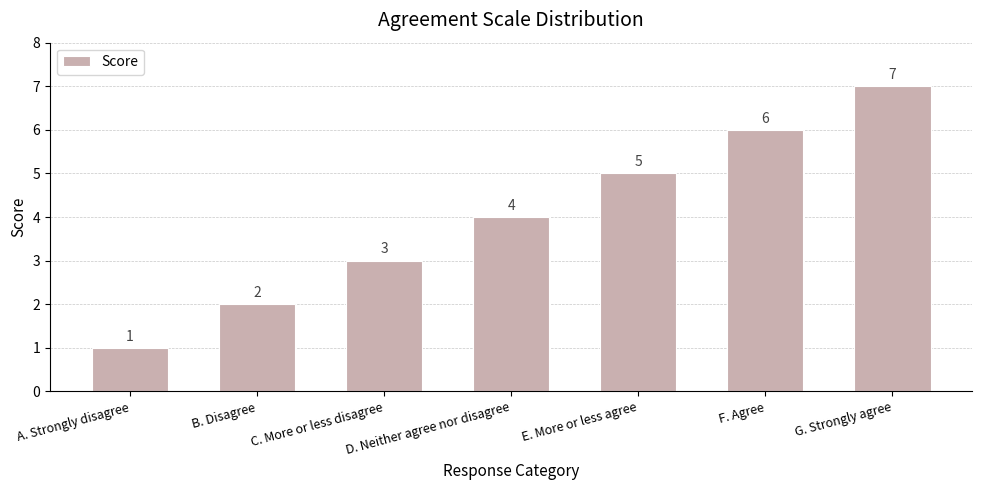

True or false: the data shows 7 at G. Strongly agree.

True